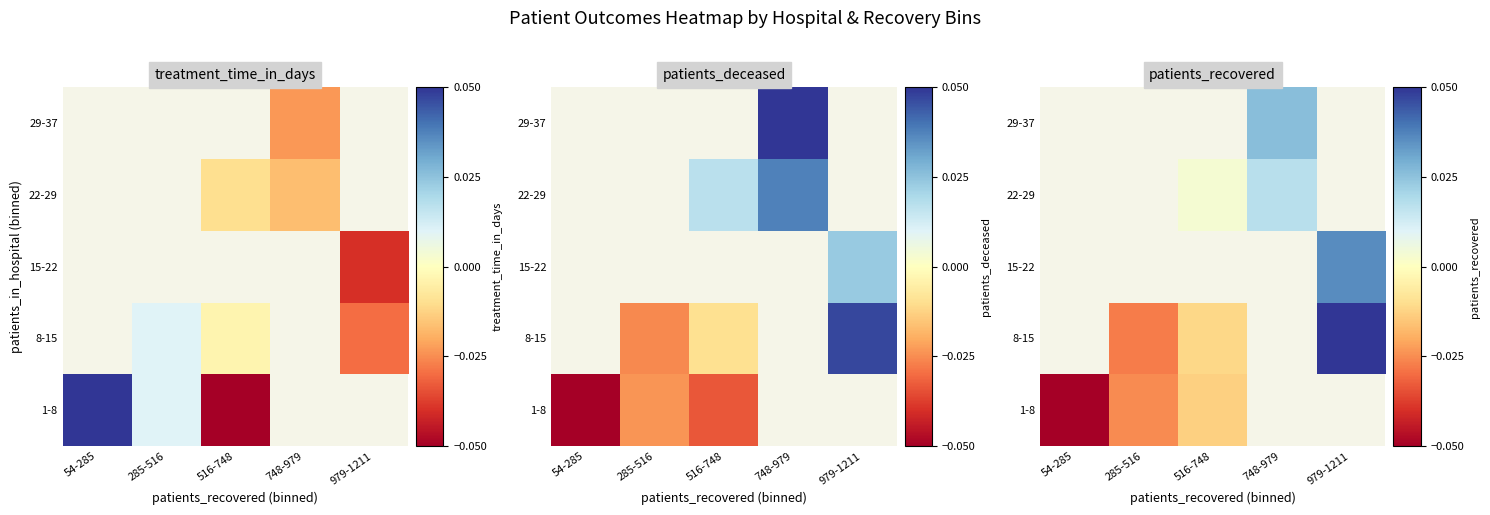

Is the value of 15-22 at 285-516 greater than the value of 29-37 at 285-516?

No